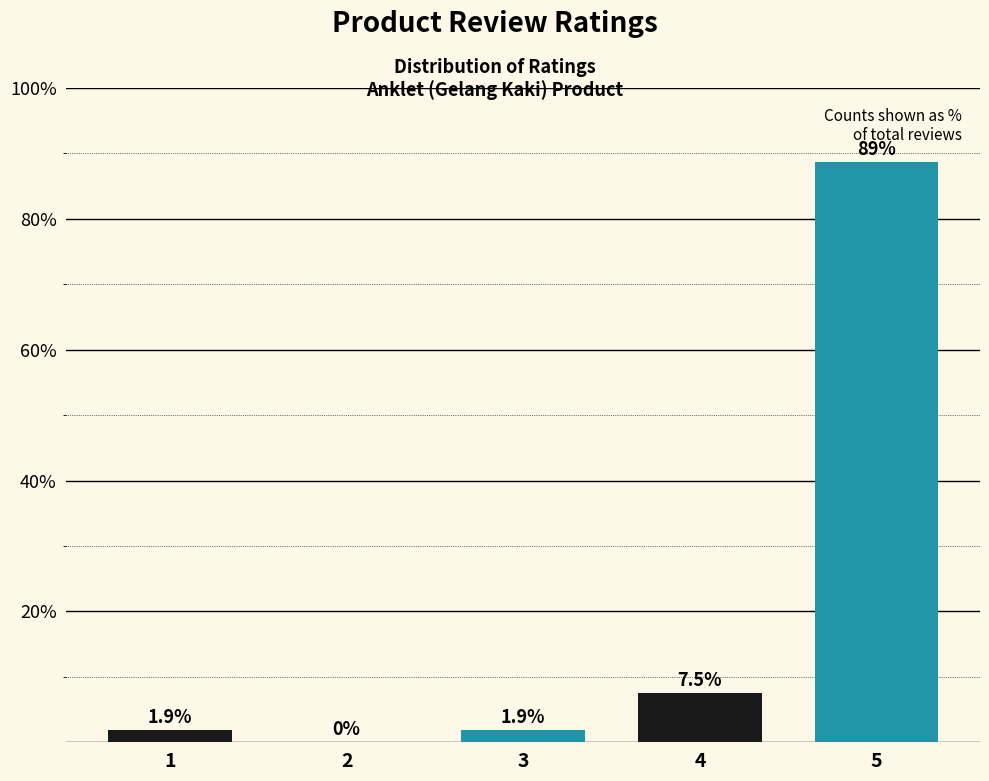

Reading left to right, list all the values displayed in this chart.

1=1.9	2=0.0	3=1.9	4=7.5	5=88.7